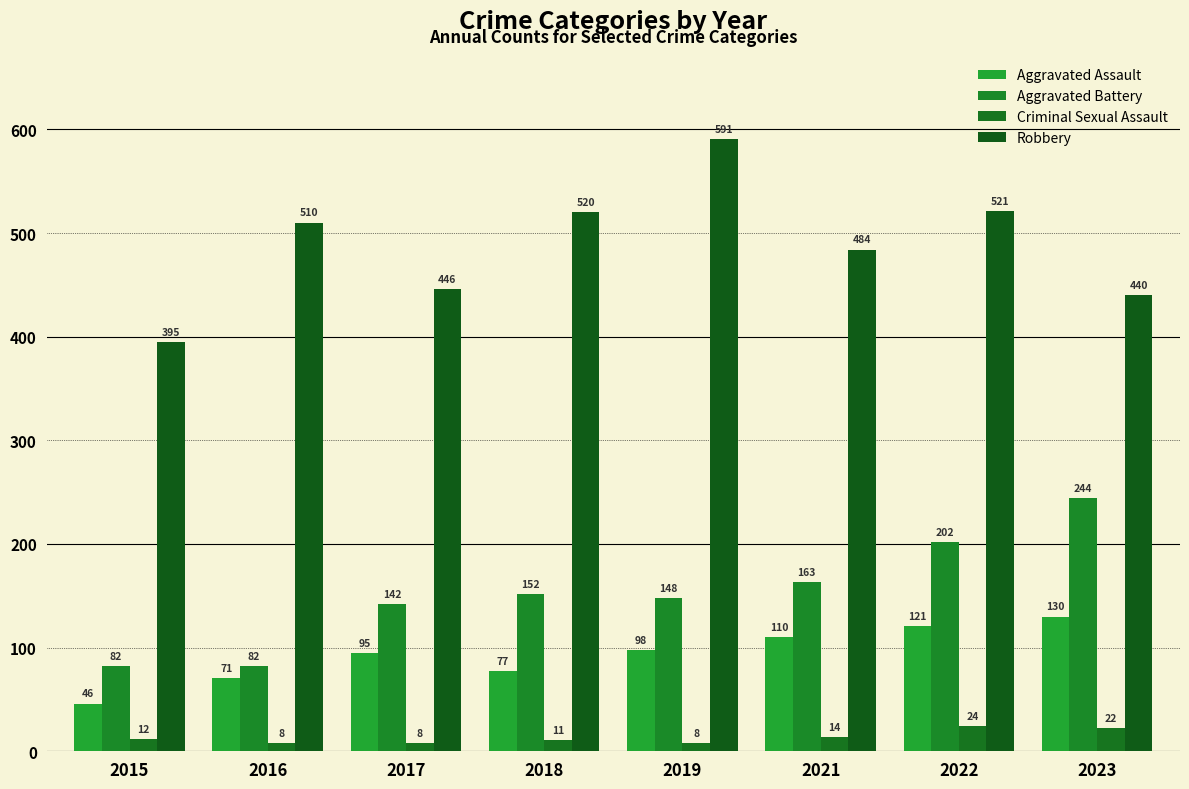

Reading left to right, what are all the values shown in this chart?

Aggravated Assault: 2015=46	2016=71	2017=95	2018=77	2019=98	2021=110	2022=121	2023=130
Aggravated Battery: 2015=82	2016=82	2017=142	2018=152	2019=148	2021=163	2022=202	2023=244
Criminal Sexual Assault: 2015=12	2016=8	2017=8	2018=11	2019=8	2021=14	2022=24	2023=22
Robbery: 2015=395	2016=510	2017=446	2018=520	2019=591	2021=484	2022=521	2023=440